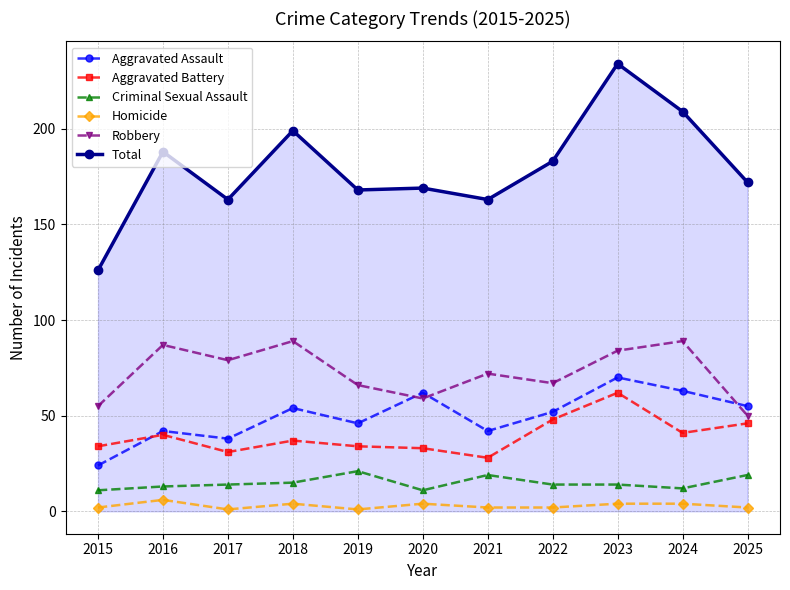

How many values in the Aggravated Battery series are below 37?

5